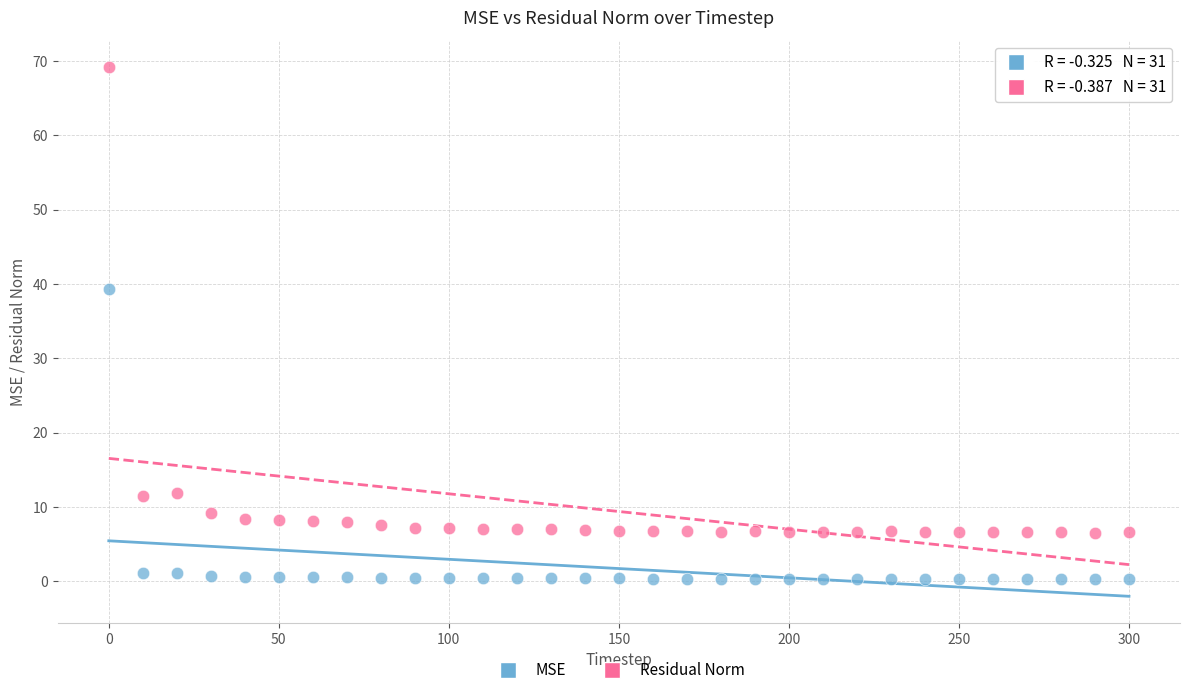

Which series reaches the minimum Y coordinate?

MSE